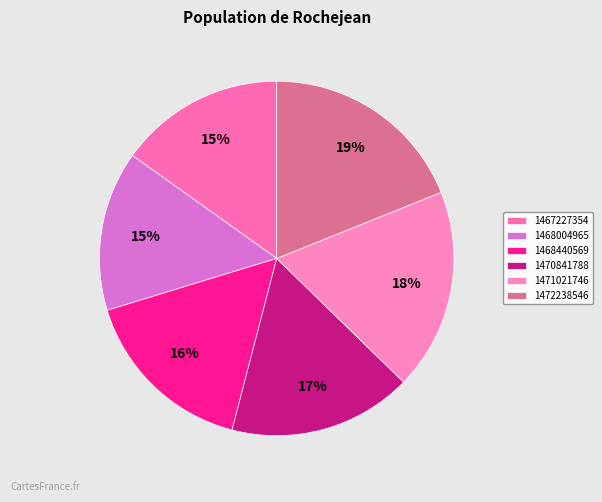

To the nearest percent, what is the difference between the 1467227354 and 1468440569 slice percentages?

1%